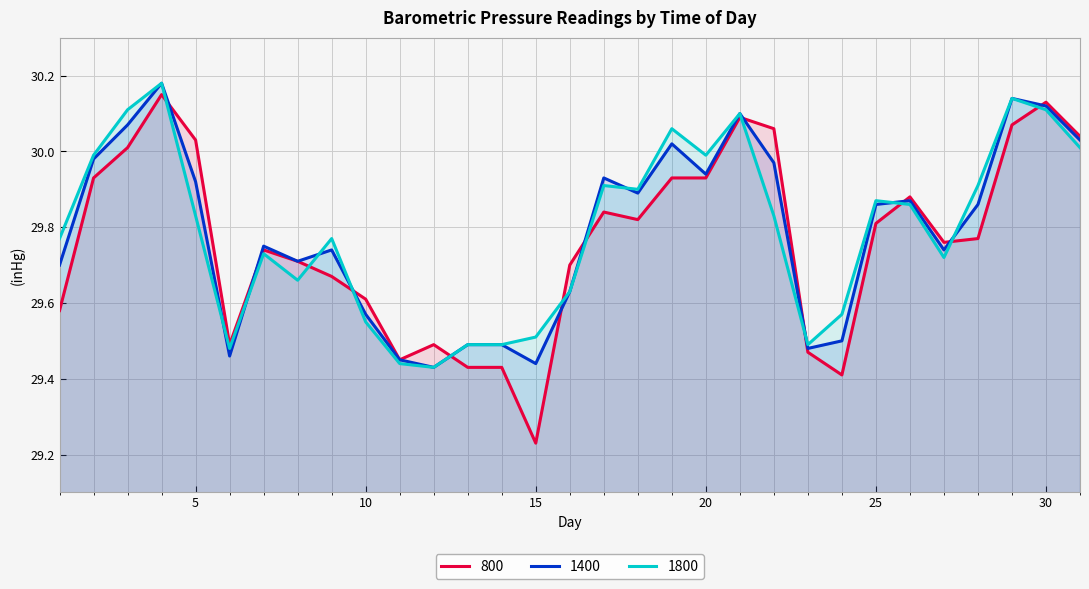

Where do 1800 and 800 first cross each other?

4 and 5